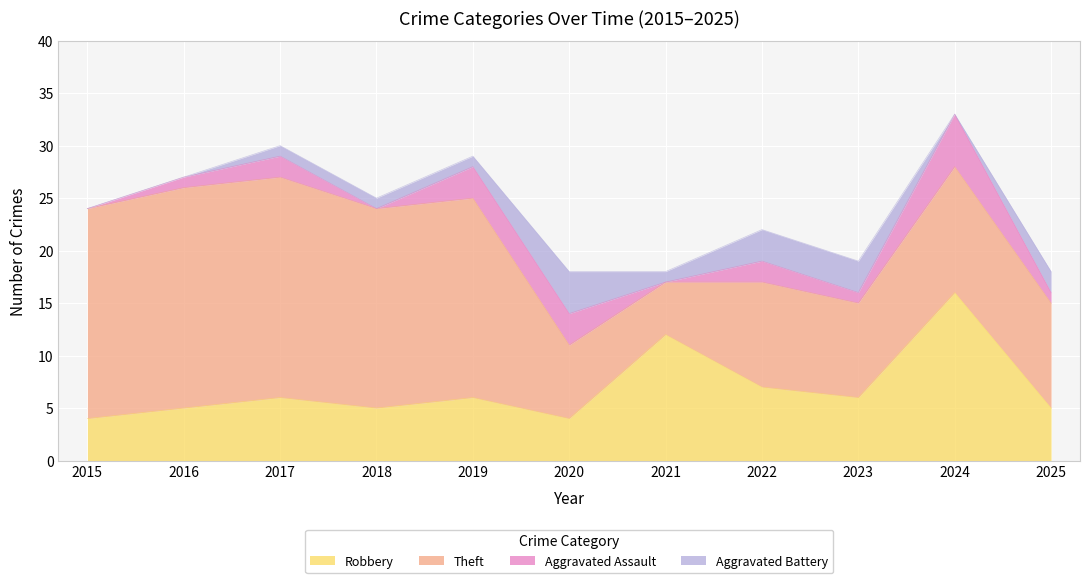

What is the spread (max minus min) of values at 2020?

4